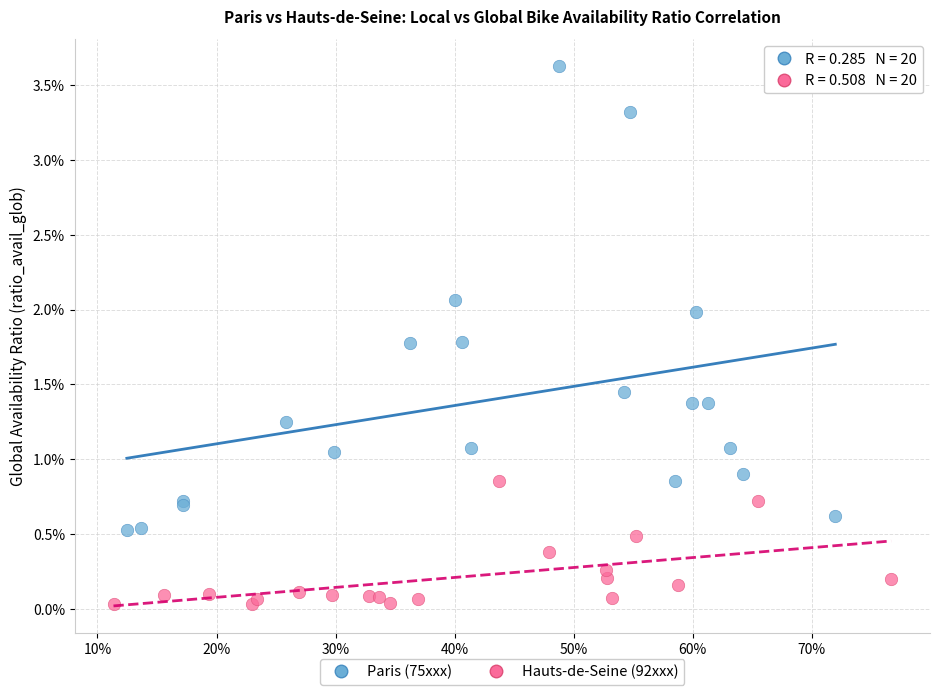

What are all the series names shown in the legend?

Paris (75xxx), Hauts-de-Seine (92xxx)